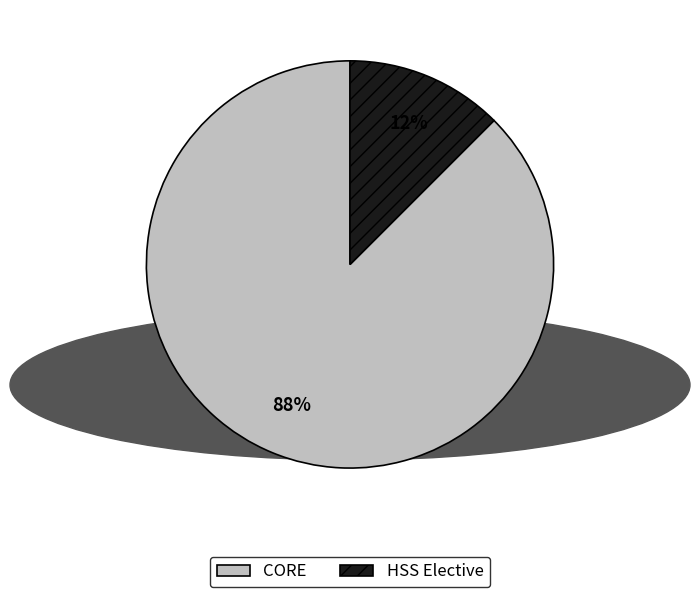

Which slice is the largest?

CORE